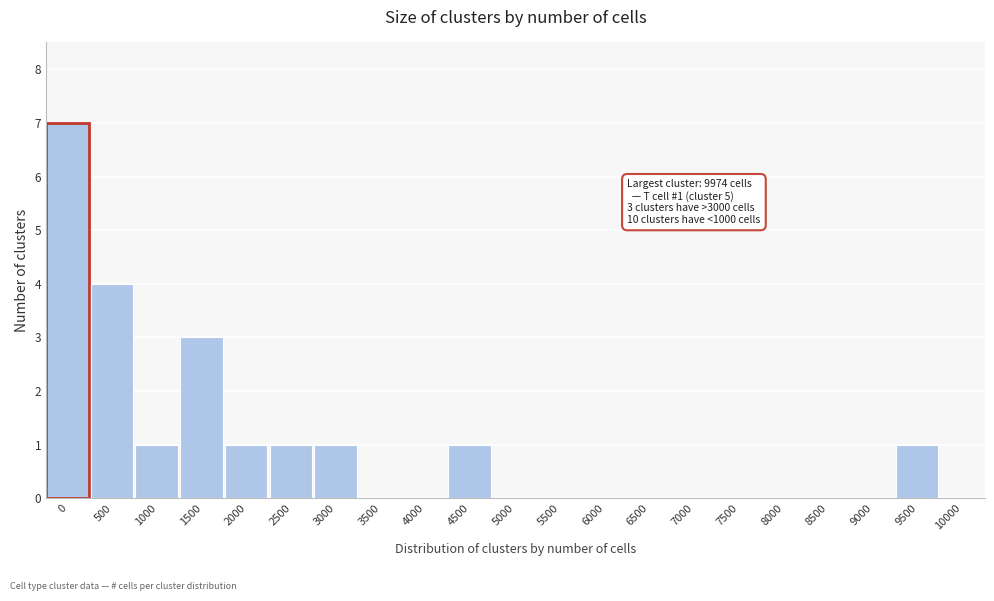

Reading right to left, transcribe all the data shown in this chart.

10000=0	9500=1	9000=0	8500=0	8000=0	7500=0	7000=0	6500=0	6000=0	5500=0	5000=0	4500=1	4000=0	3500=0	3000=1	2500=1	2000=1	1500=3	1000=1	500=4	0=7